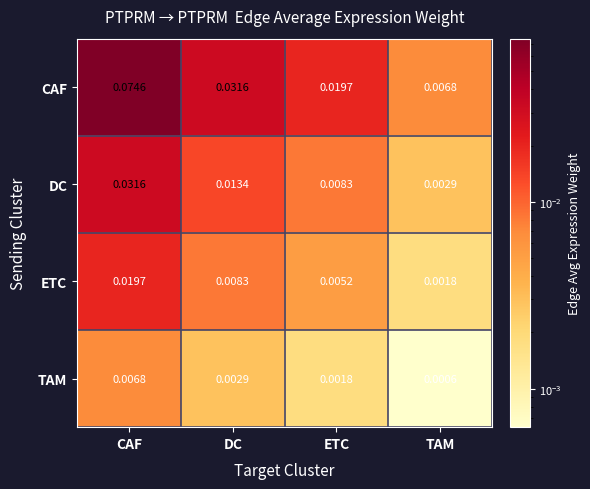

Between ETC and TAM, which series saw the biggest shift?

CAF